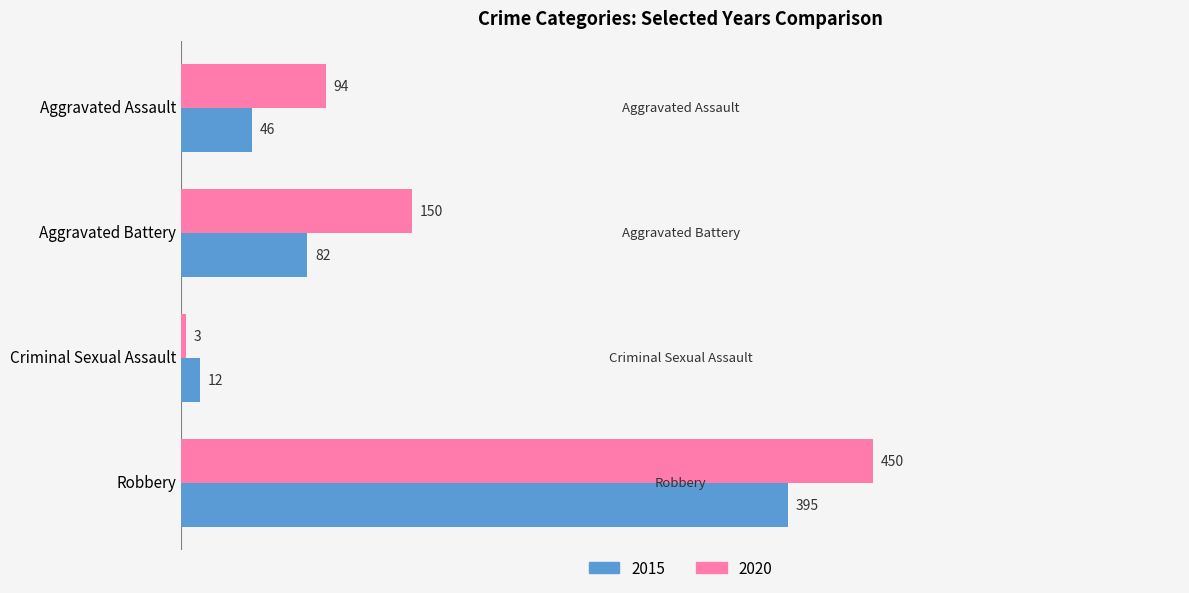

At which label does 2020 reach its minimum?

Criminal Sexual Assault